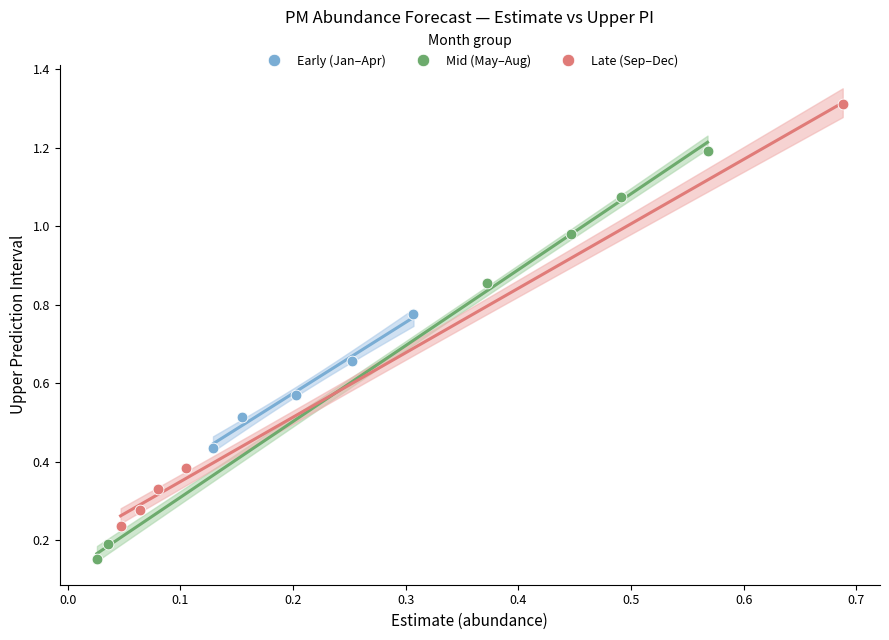

Which series reaches the maximum Y coordinate?

Late (Sep–Dec)